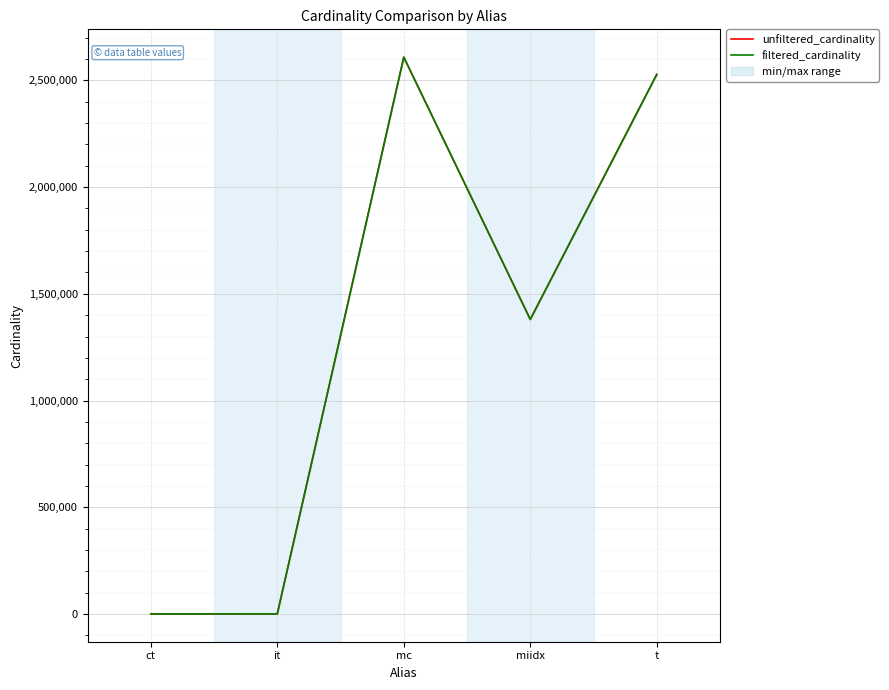

At which label is unfiltered_cardinality closest to 1304566?

miidx